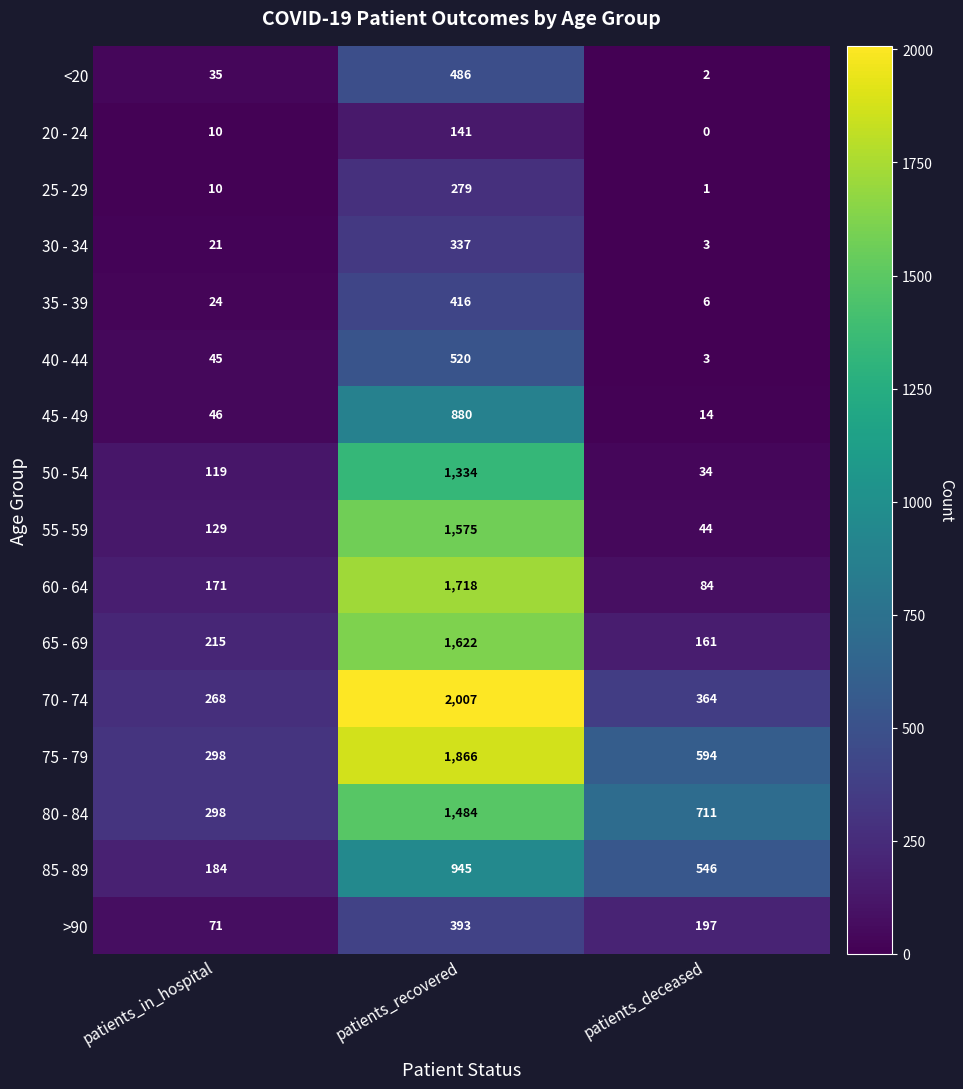

At which label does >90 first exceed 197?

patients_recovered